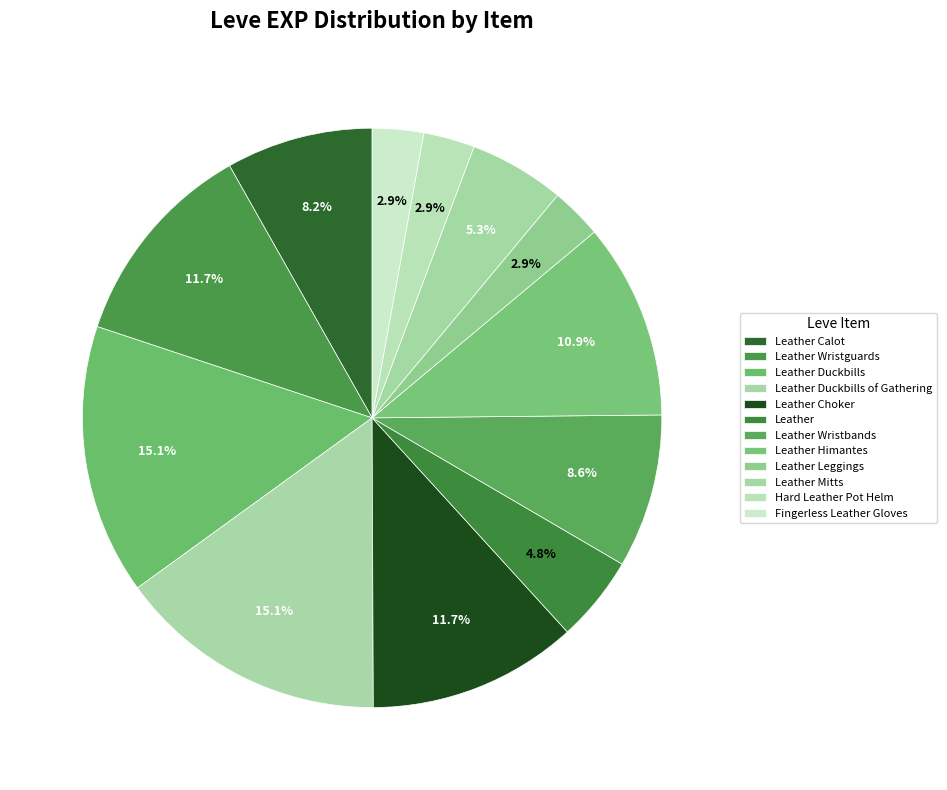

What is the change in value from Leather Duckbills of Gathering to Leather?

-790